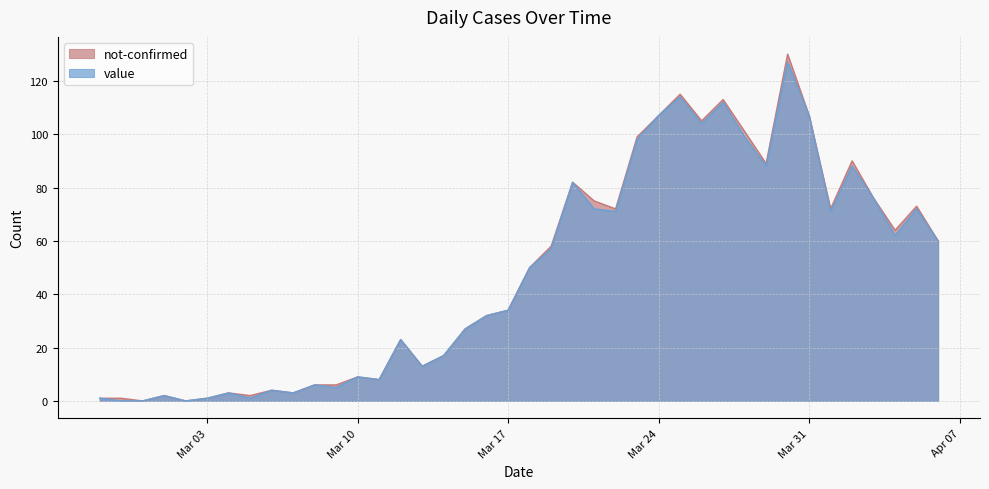

Which label corresponds to the largest value in the chart?

2020-03-30